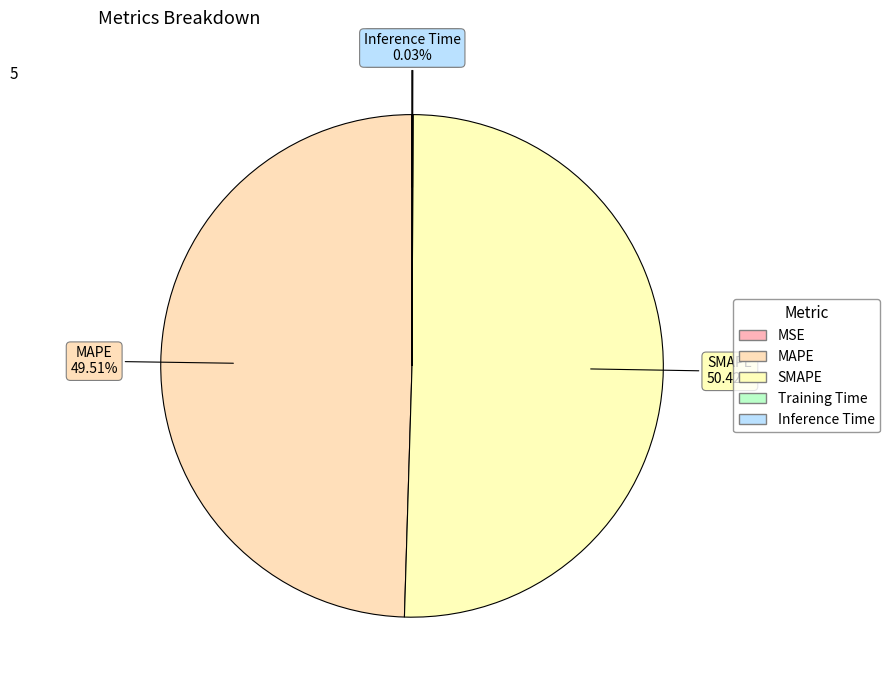

How many slices are in this pie chart?

5